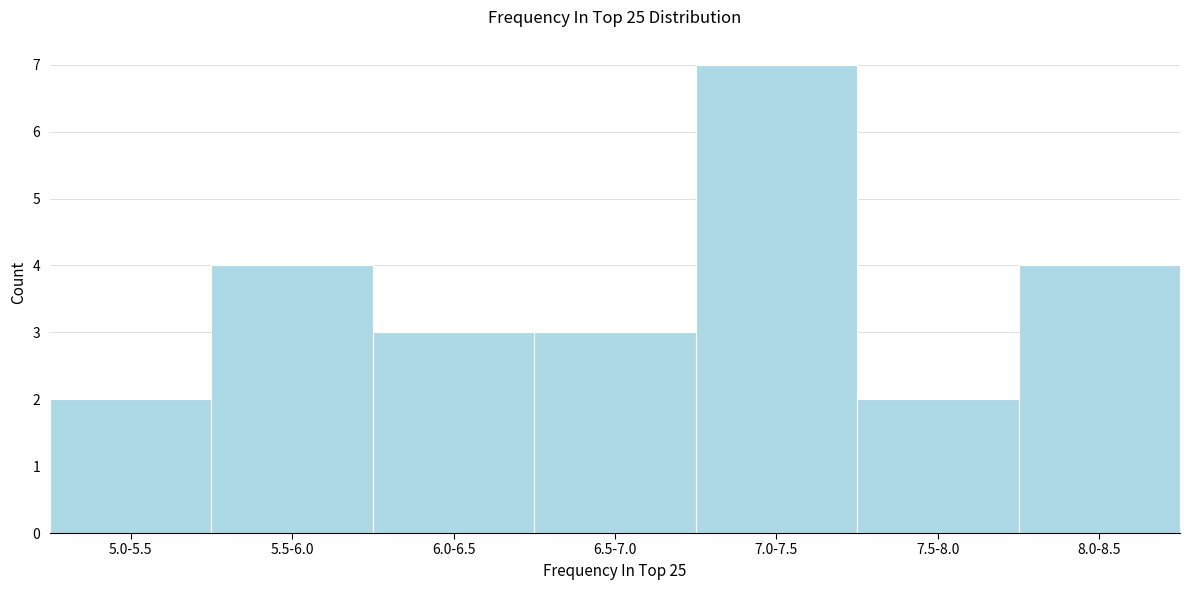

Reading left to right, extract all data points from this chart.

2	4	3	3	7	2	4